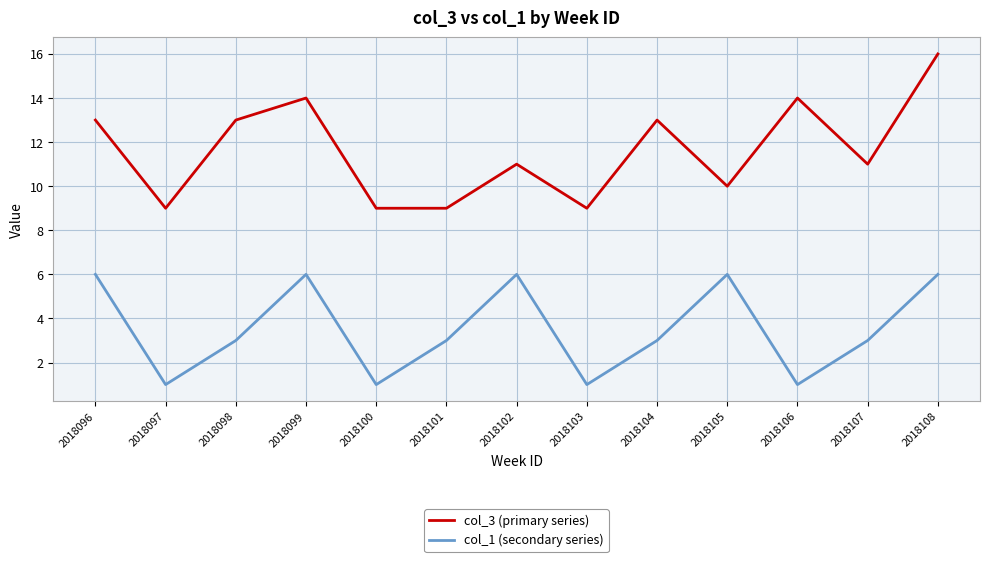

Is it true that col_1 (secondary series) equals 6 at 2018096?

True